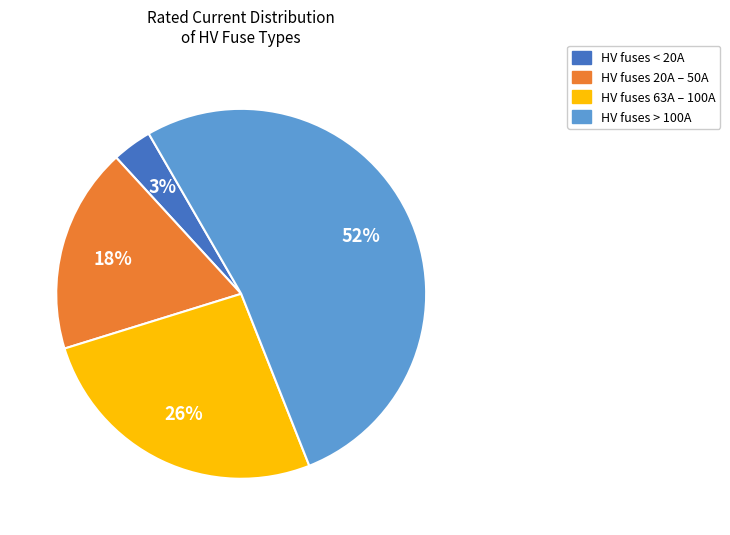

How many segments does this pie chart have?

4